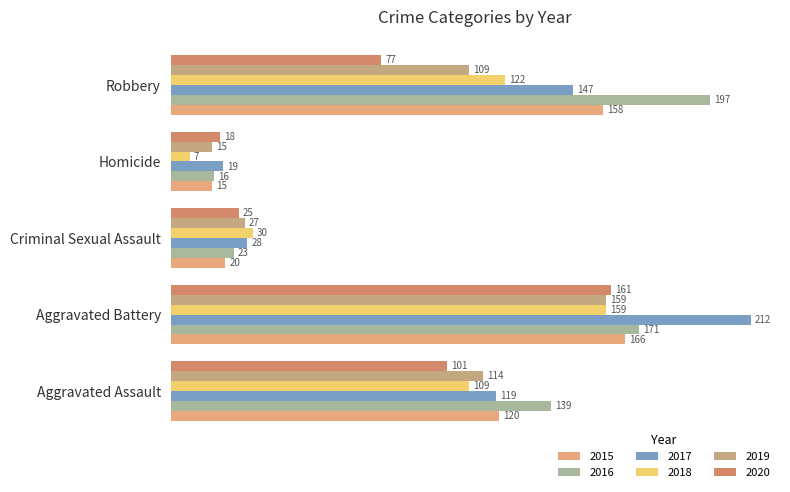

What is the total value across all series at Robbery?

810